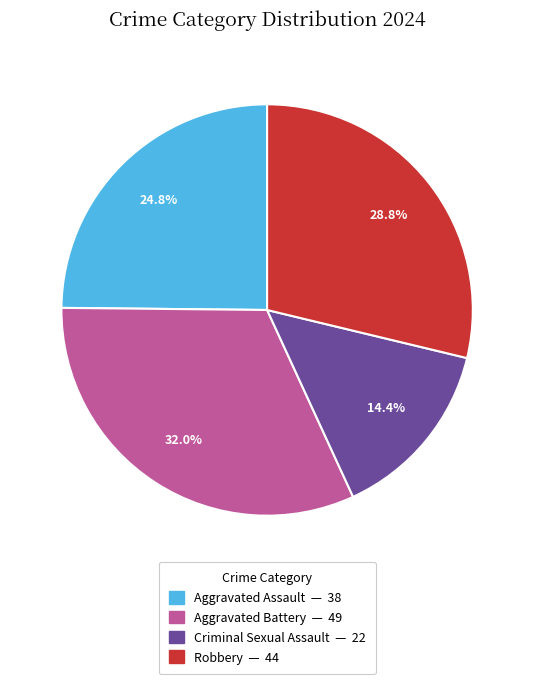

Is there a majority slice in this chart?

No